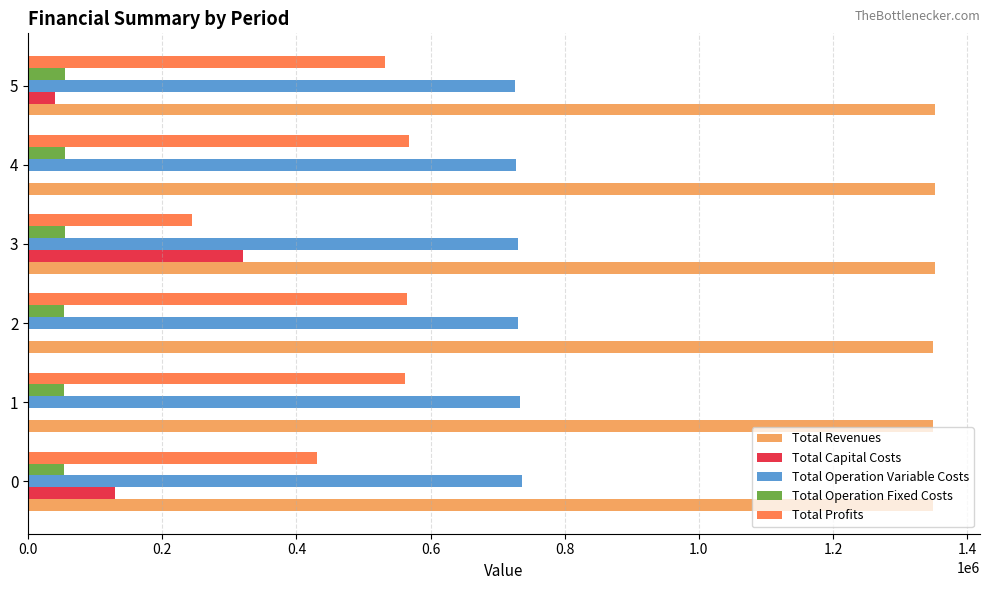

The value of Total Operation Fixed Costs at 5 is 55467.6. True or false?

True